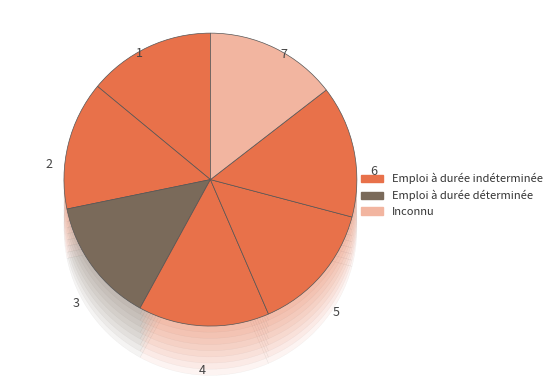

Approximately how many times larger is the value at 3 compared to 1?

1.0